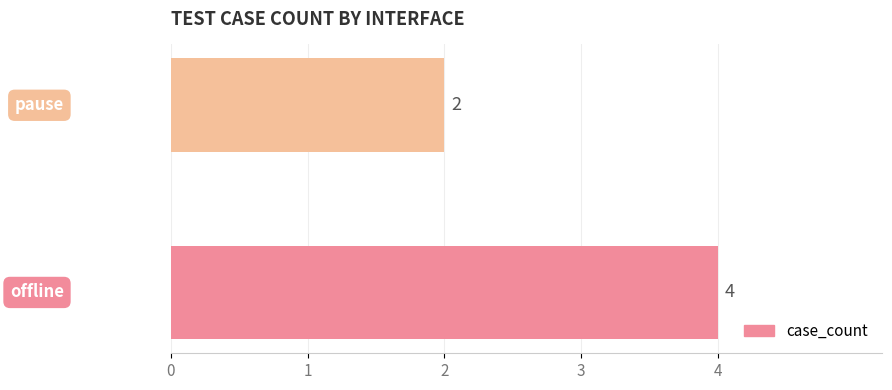

Count the values in the range 2 to 4.

2